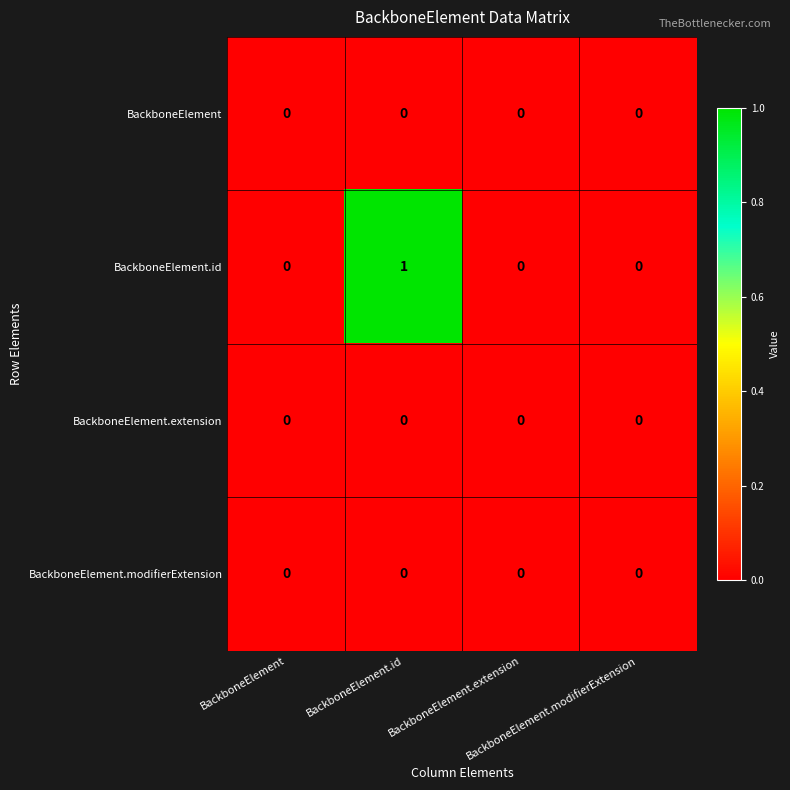

At how many categories does at least one series exceed 0?

1